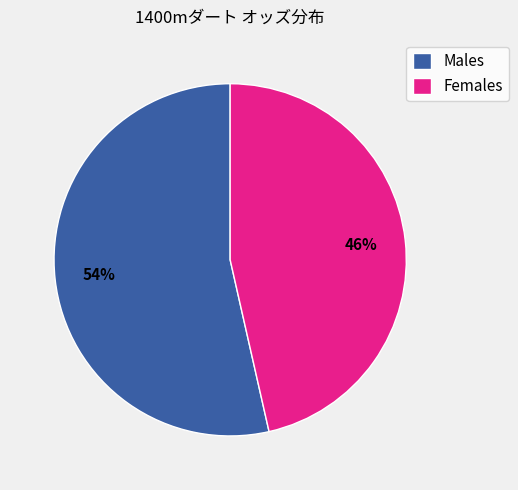

Which has a higher value, Females or Males?

Males